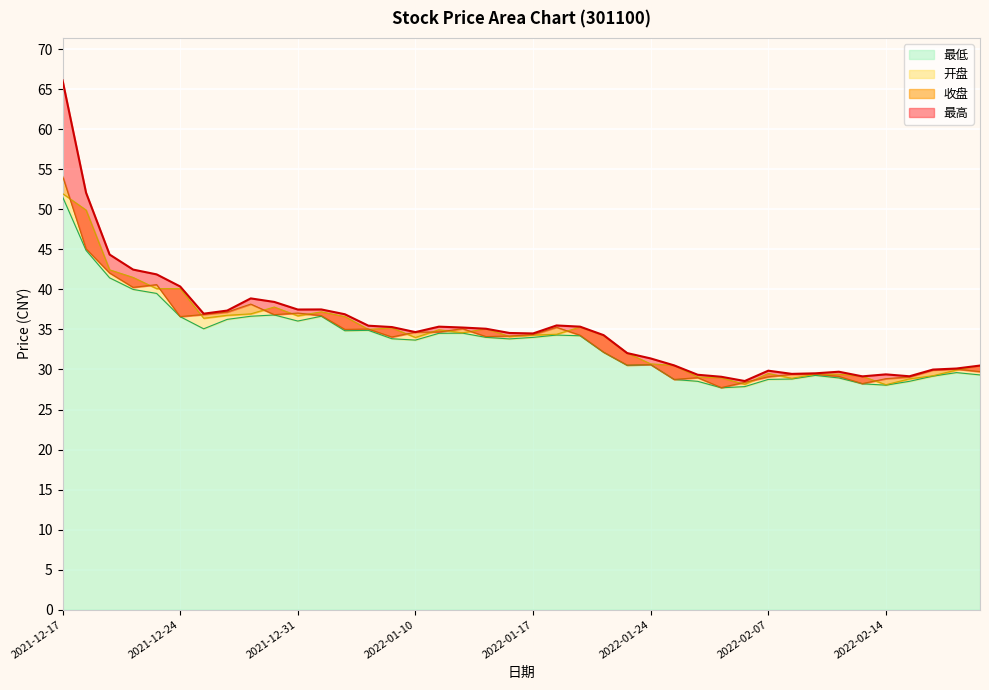

The value of 收盘 at 2021-12-28 is 20.0. True or false?

False